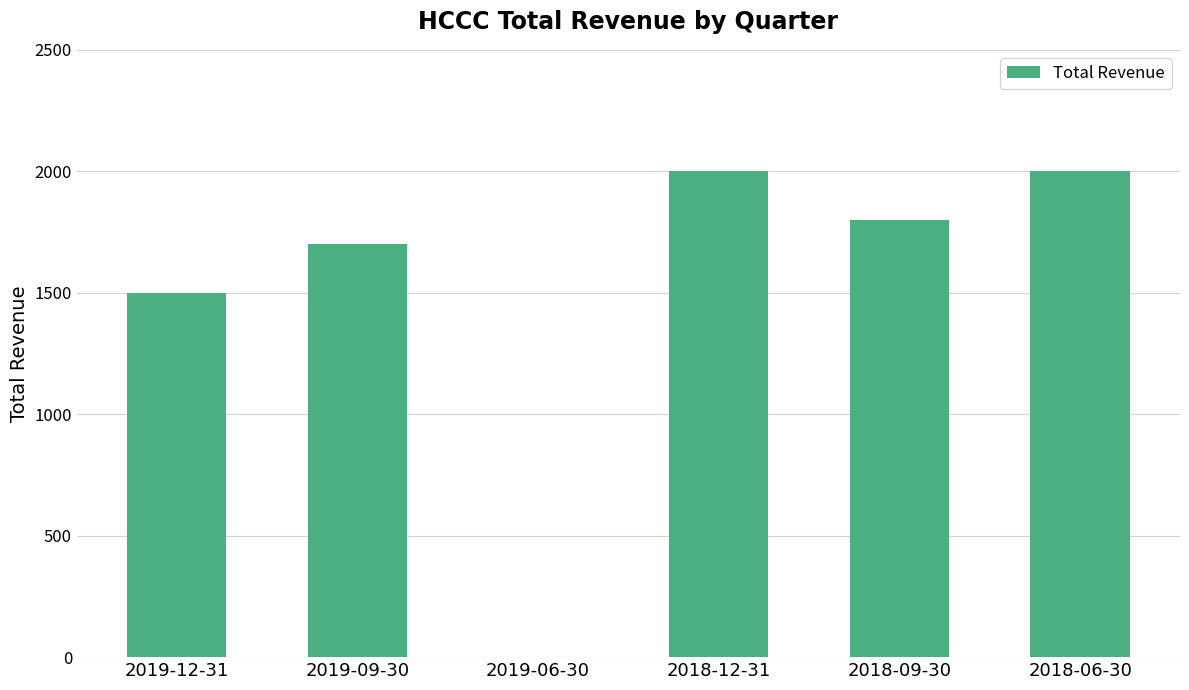

Where is the data nearest to the value 1000?

2019-12-31